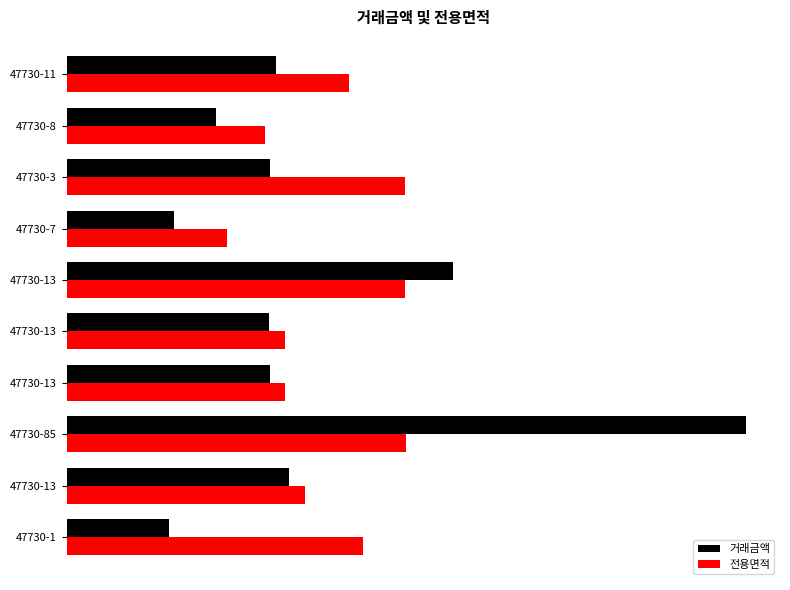

What are all the series names shown in the legend?

거래금액, 전용면적